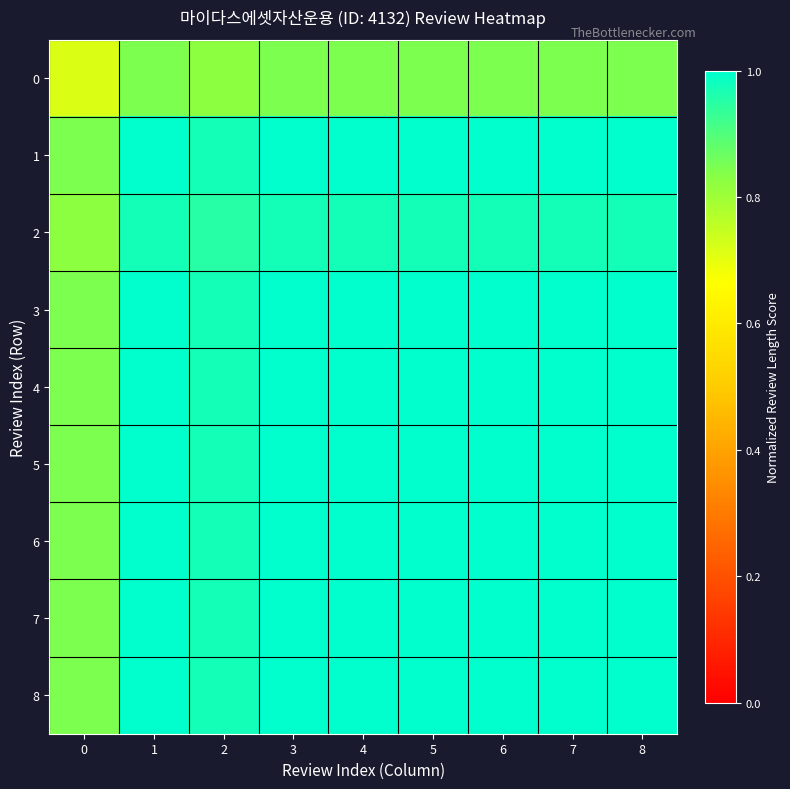

How many categories are shown in the chart?

9